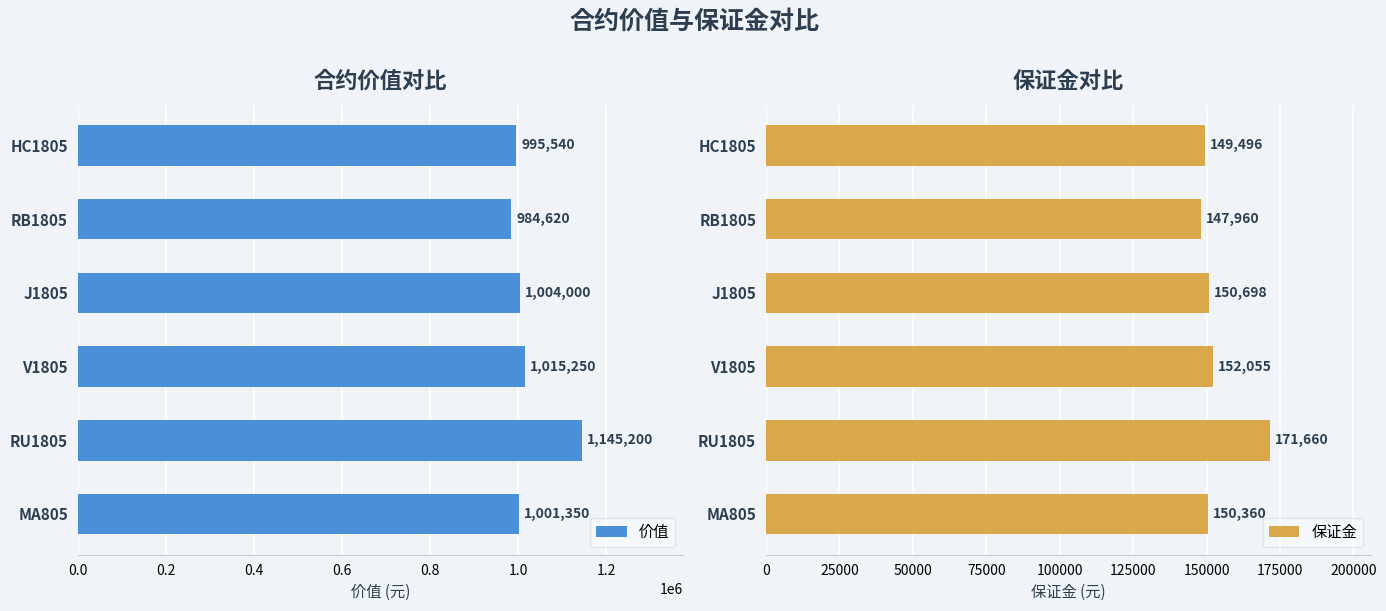

Count the number of data series in this chart.

2